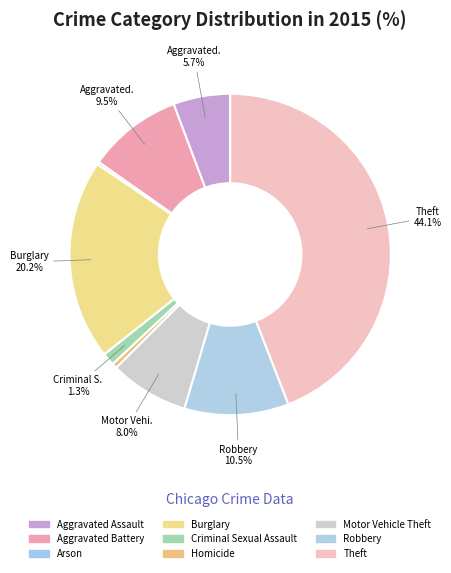

Does Aggravated Battery represent more than half of the total?

No